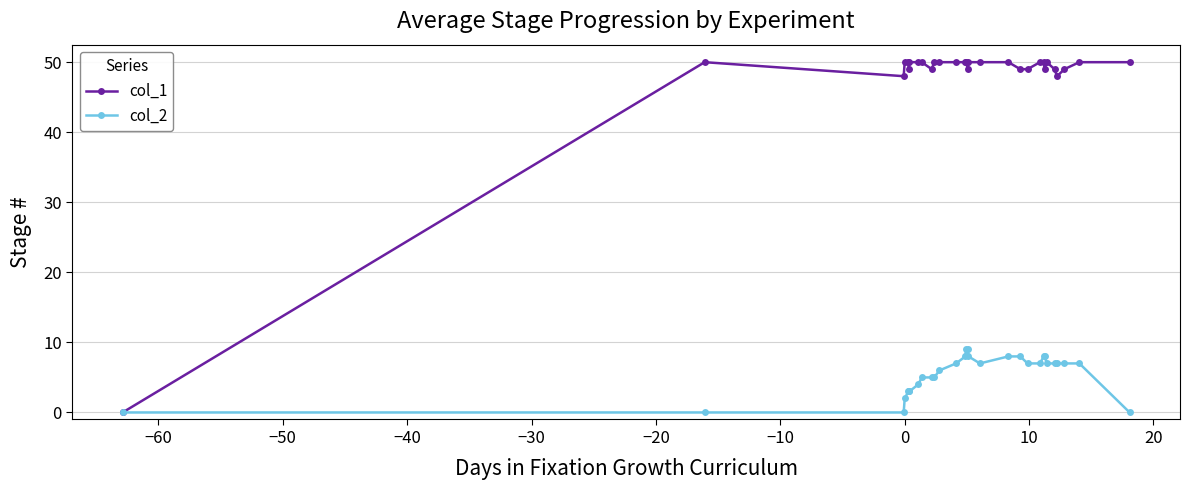

What is the value of the col_1 point at the 20th from the left?

49